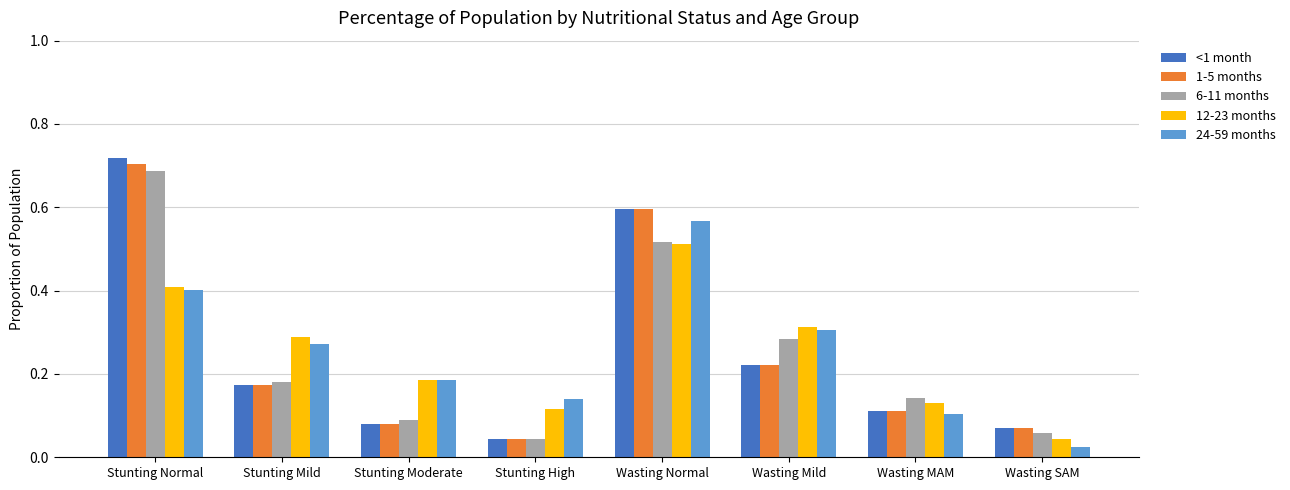

Which series changed the most between Stunting Normal and Wasting MAM?

<1 month